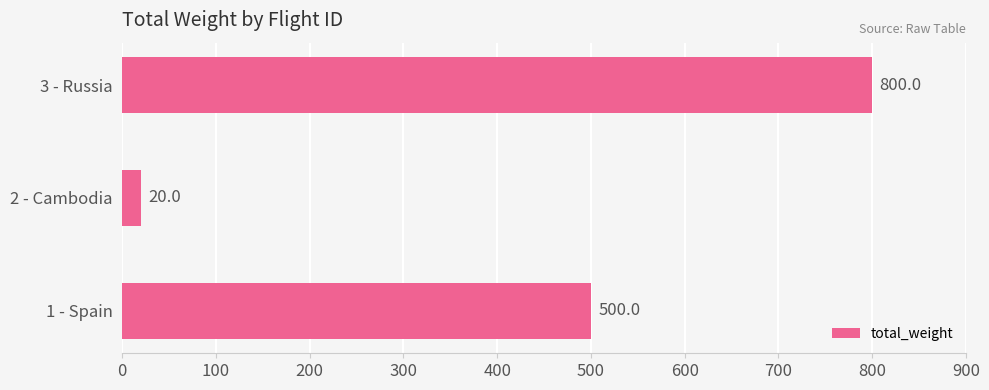

Which label corresponds to the smallest value in the chart?

2 - Cambodia